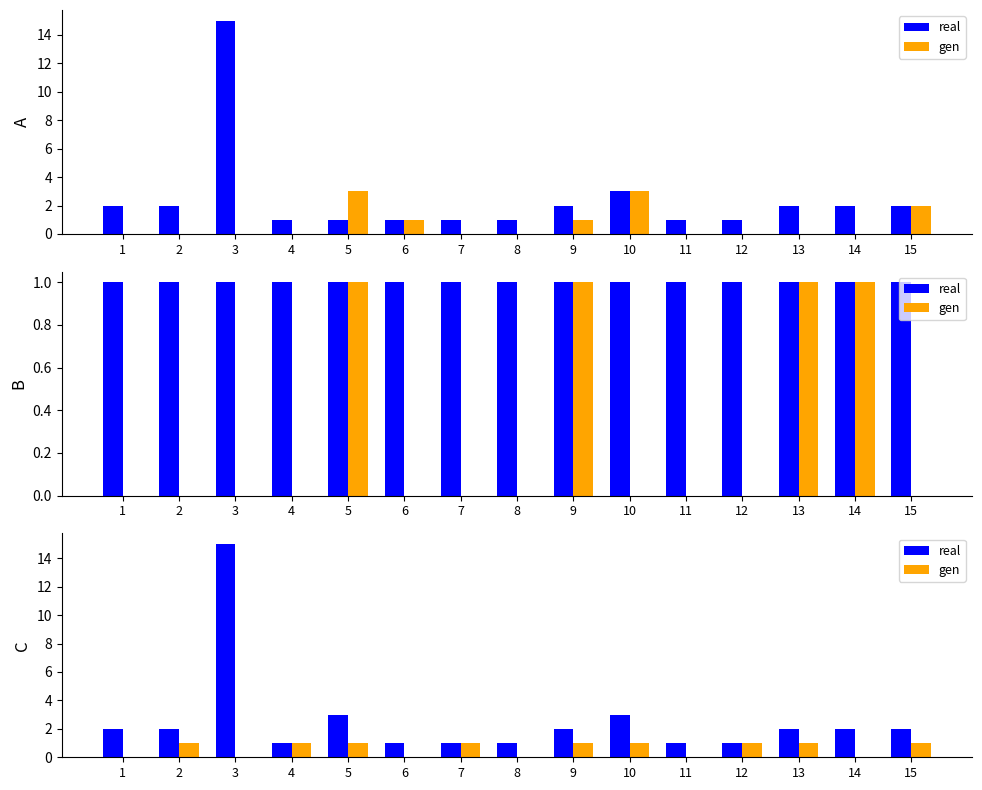

What is the highest value of the real series?

15